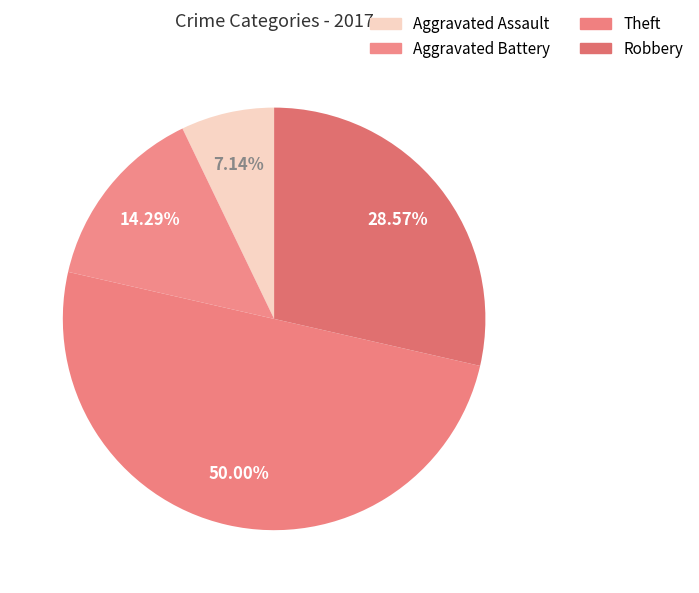

Does Robbery account for over 50% of the chart?

No